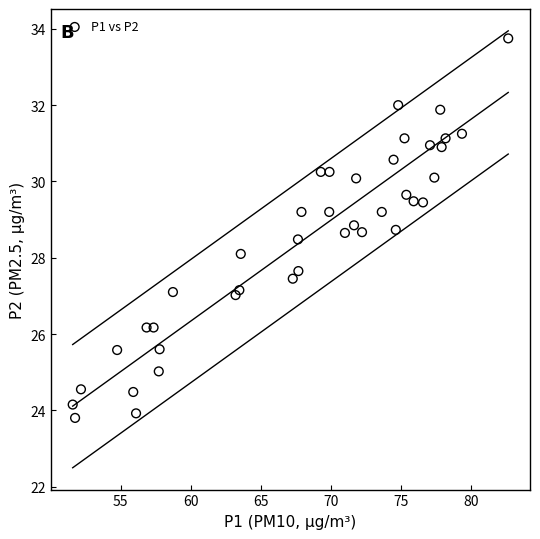

What is the range of X values (max minus min)?

31.1